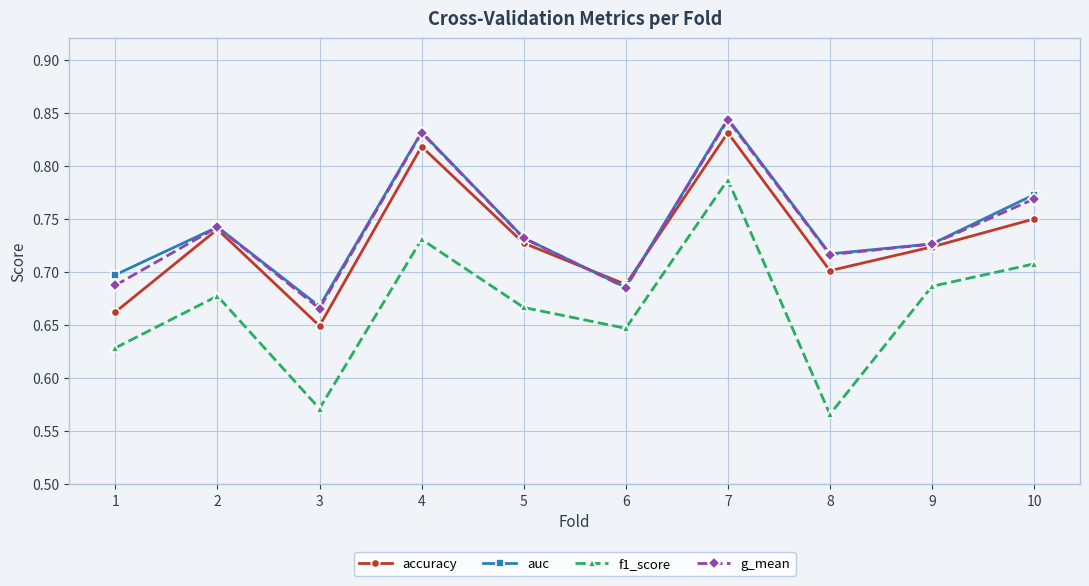

How many data points does each series have?

10